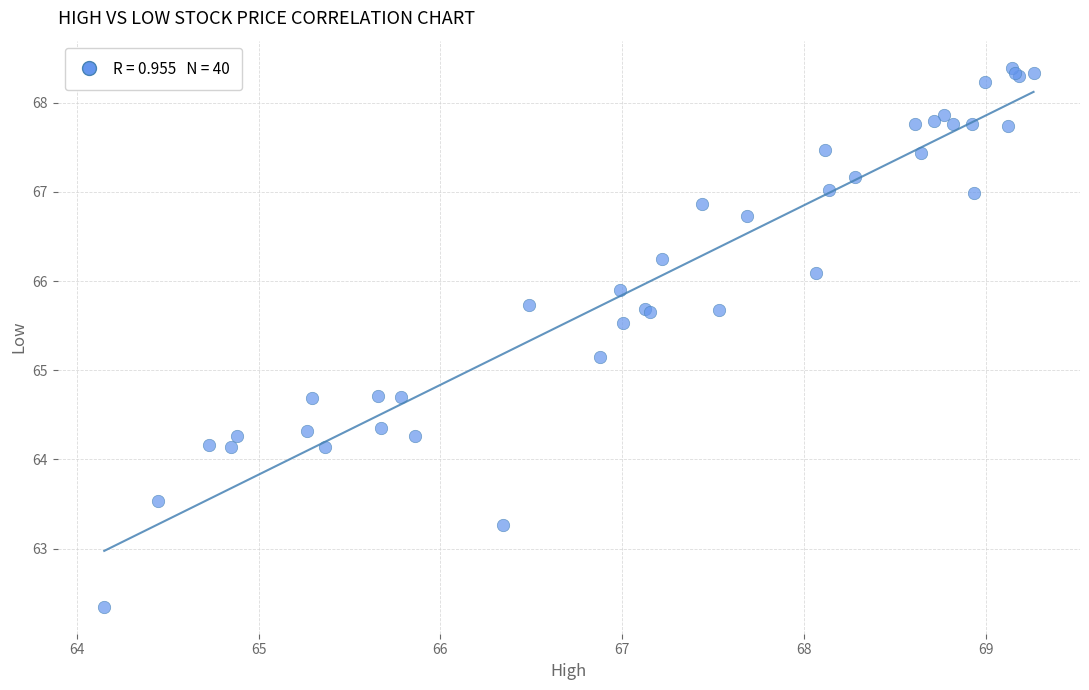

What Y value in the scatter plot is closest to 65?

65.1